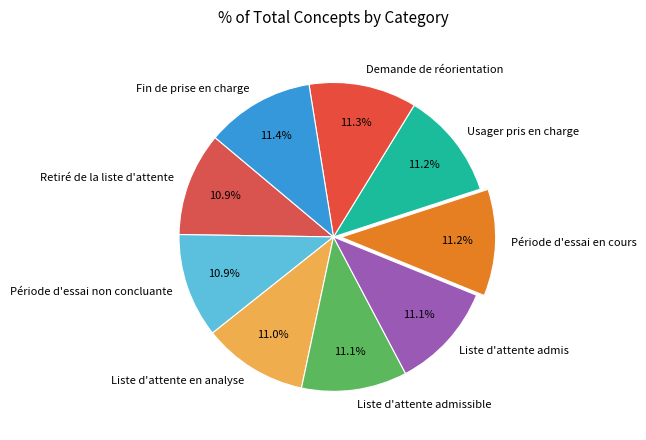

How many segments does this pie chart have?

9